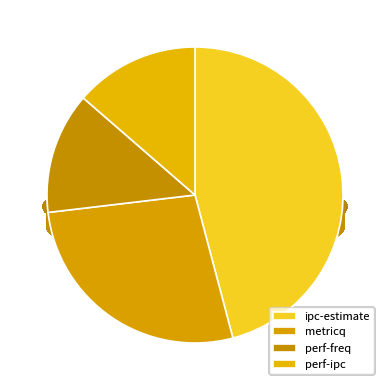

Is it true that perf-freq is 19% of the pie?

False